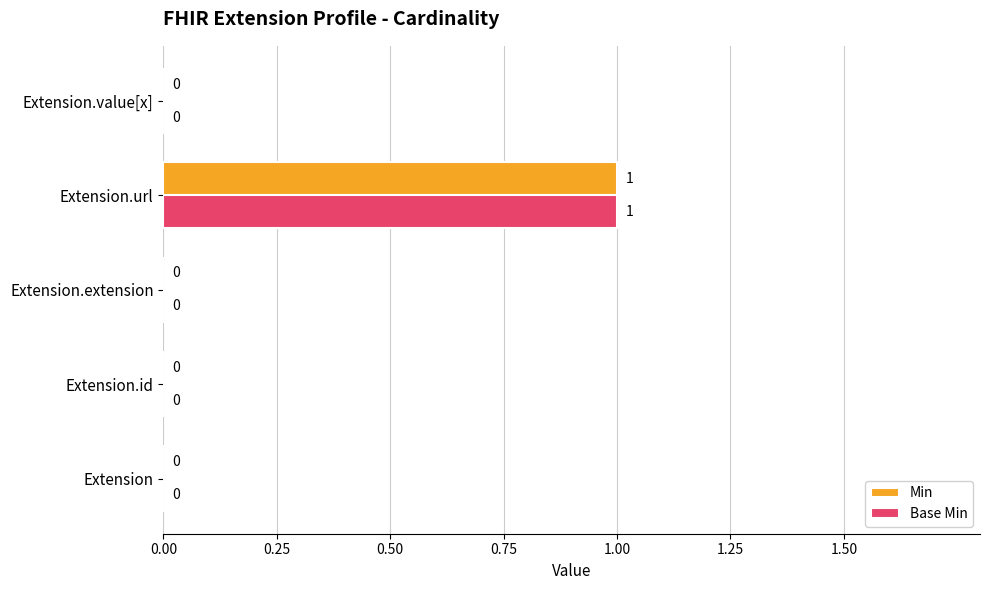

The value of Min at Extension.extension is 0. True or false?

True